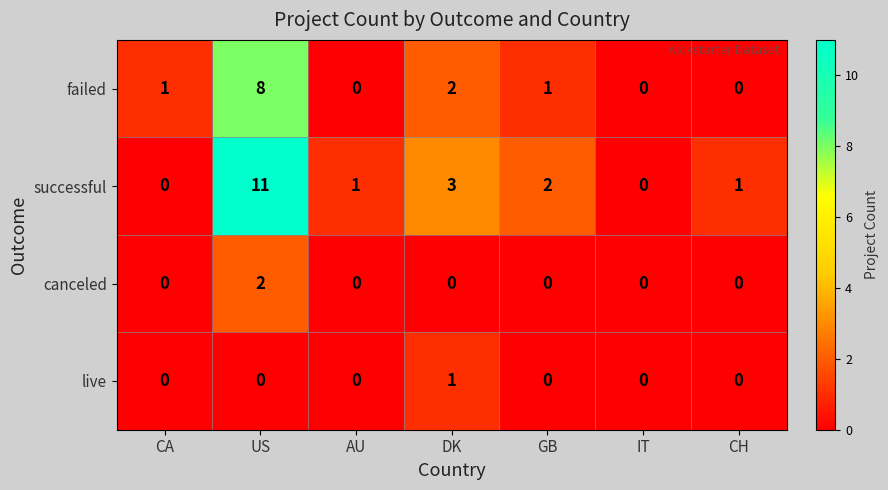

At which category does the chart reach its peak across all series?

US